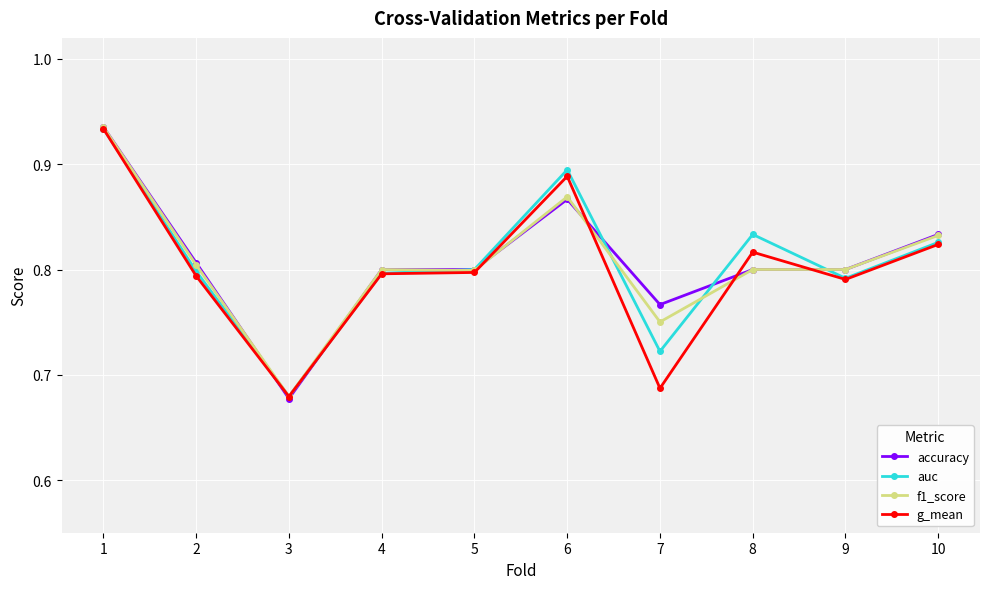

The auc series shows 1.4 at 6. True or false?

False